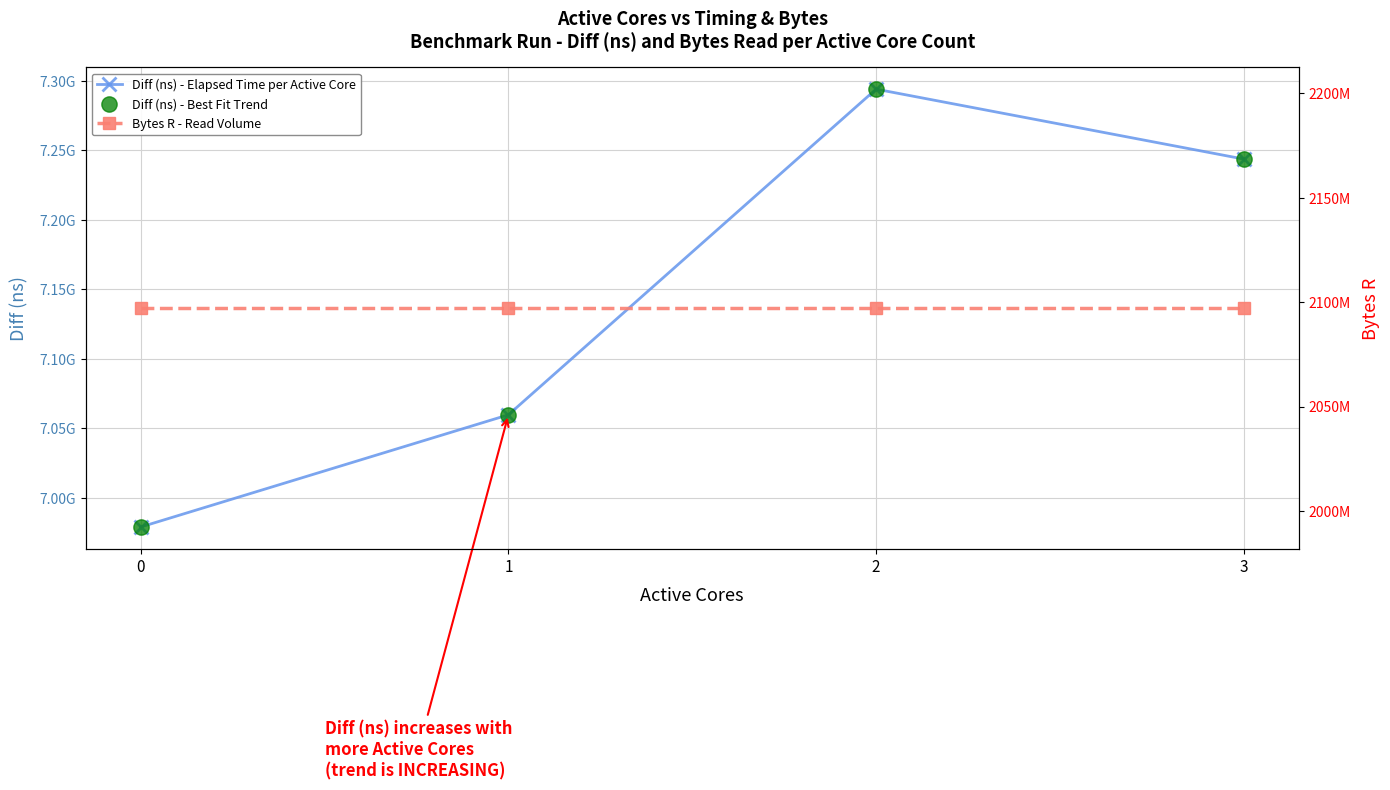

What are all the series names shown in the legend?

Diff (ns) - Elapsed Time per Active Core, Diff (ns) - Best Fit Trend, Bytes R - Read Volume